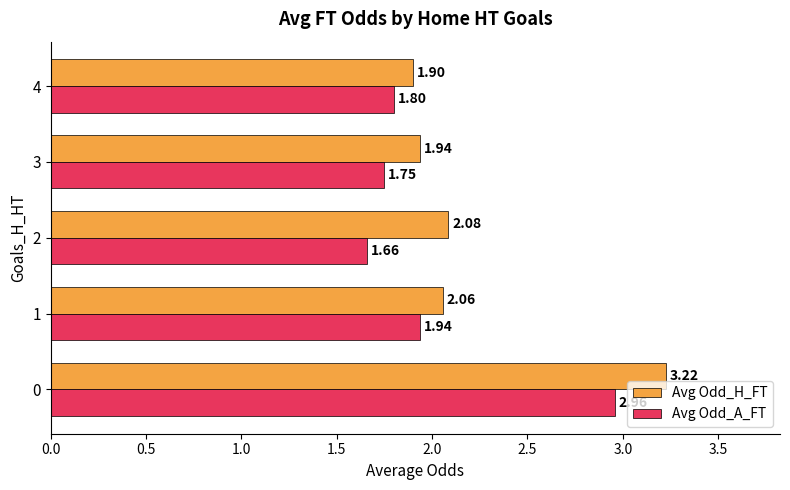

Which series has the largest total across all categories?

Avg Odd_H_FT